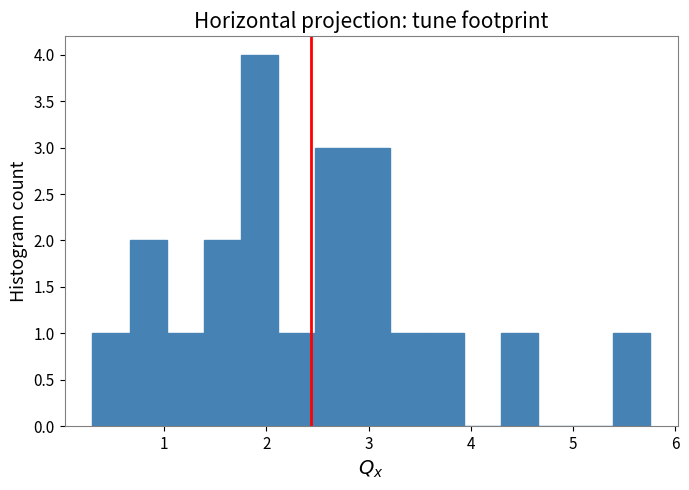

Read against the x-axis, roughly where is the centre of the tallest bar?

1.9